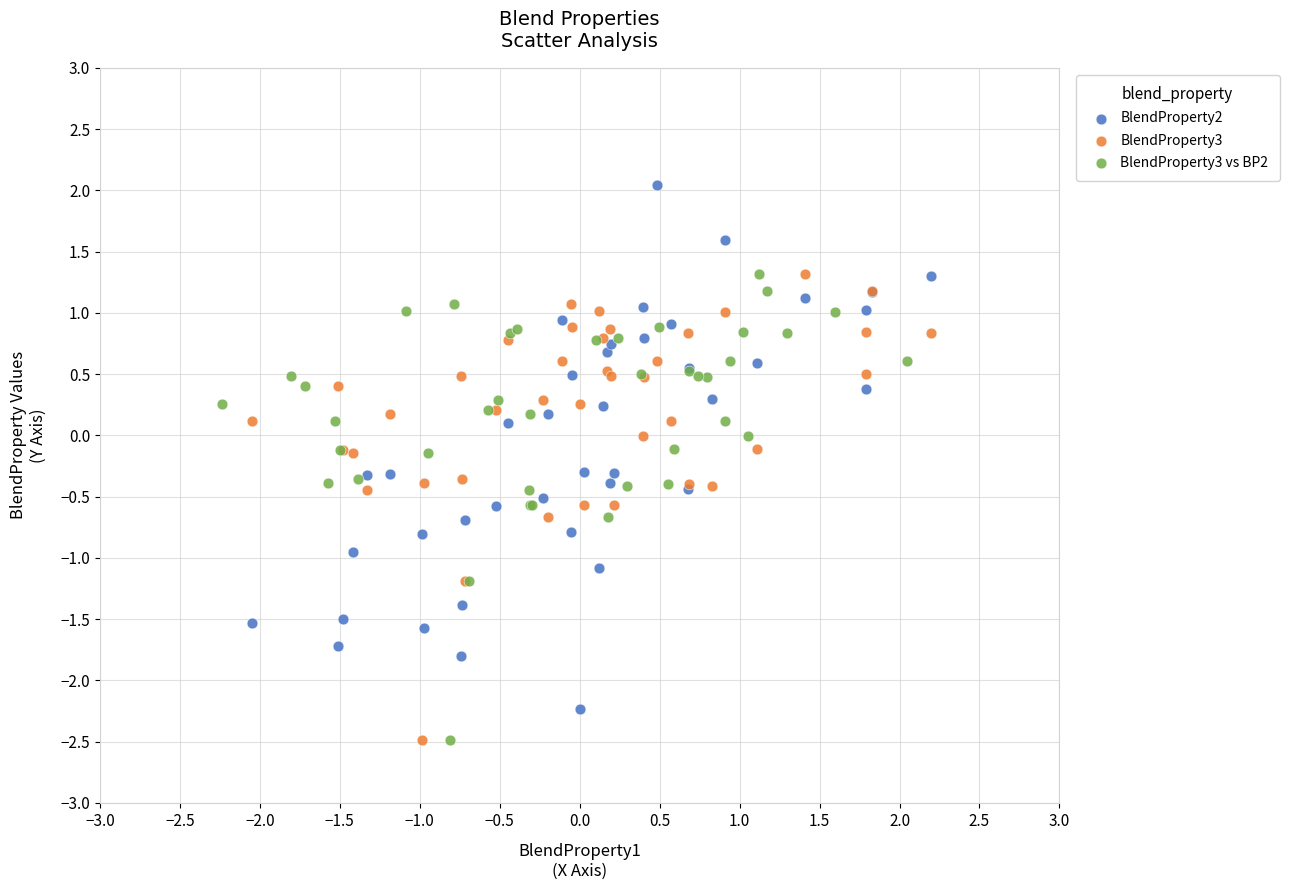

What are all the series names shown in the legend?

BlendProperty2, BlendProperty3, BlendProperty3 vs BP2